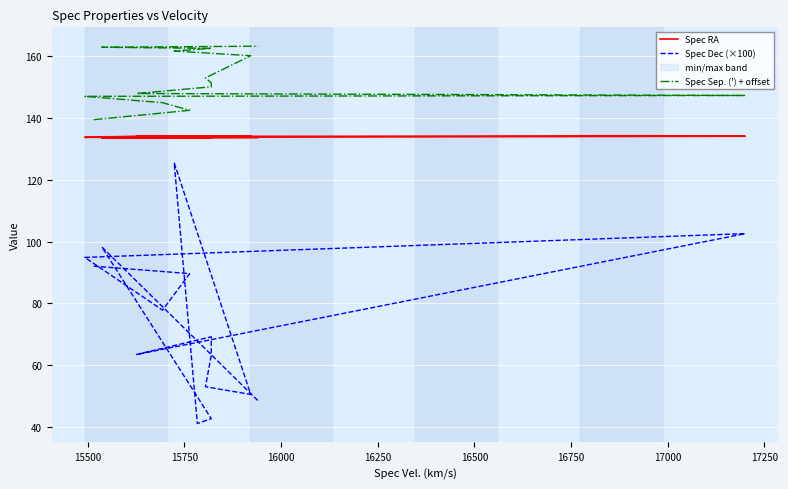

True or false: Spec Sep. (') + offset and Spec Dec (×100) intersect in this chart.

False